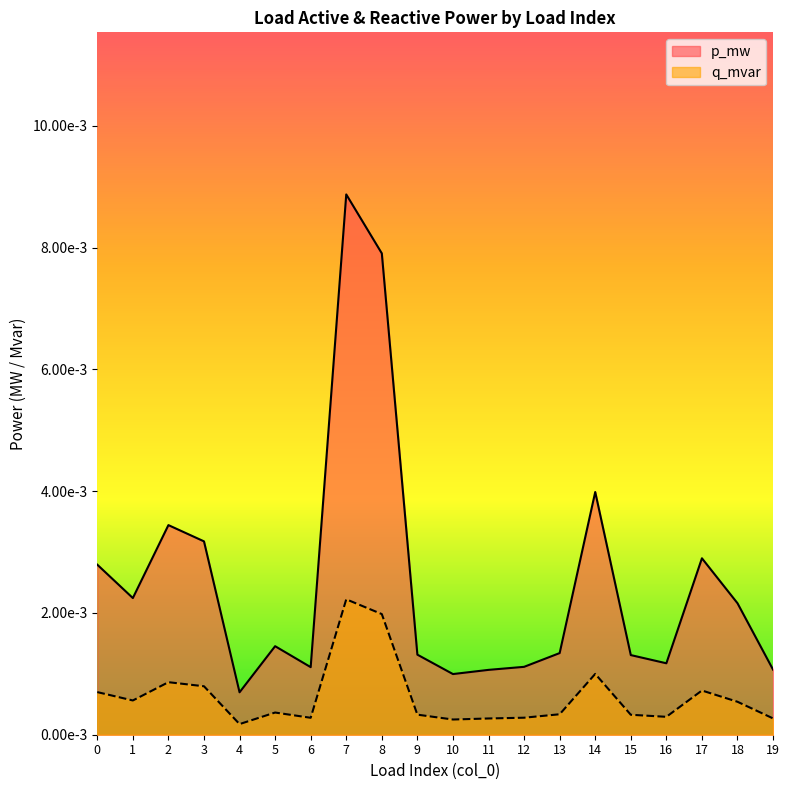

List the labels in order of p_mw value, largest first.

7, 8, 14, 2, 3, 17, 0, 1, 18, 5, 13, 9, 15, 16, 12, 6, 19, 11, 10, 4